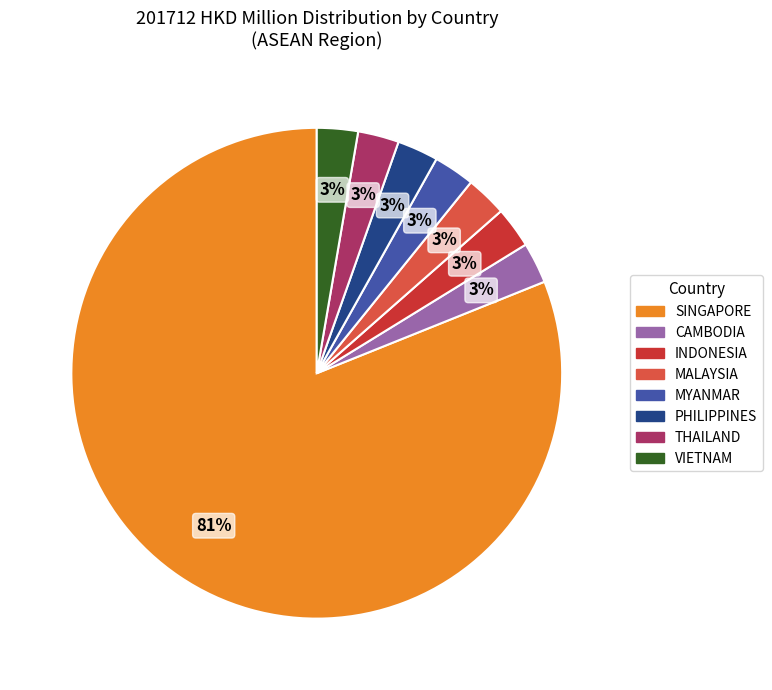

Does any single category account for the majority?

Yes